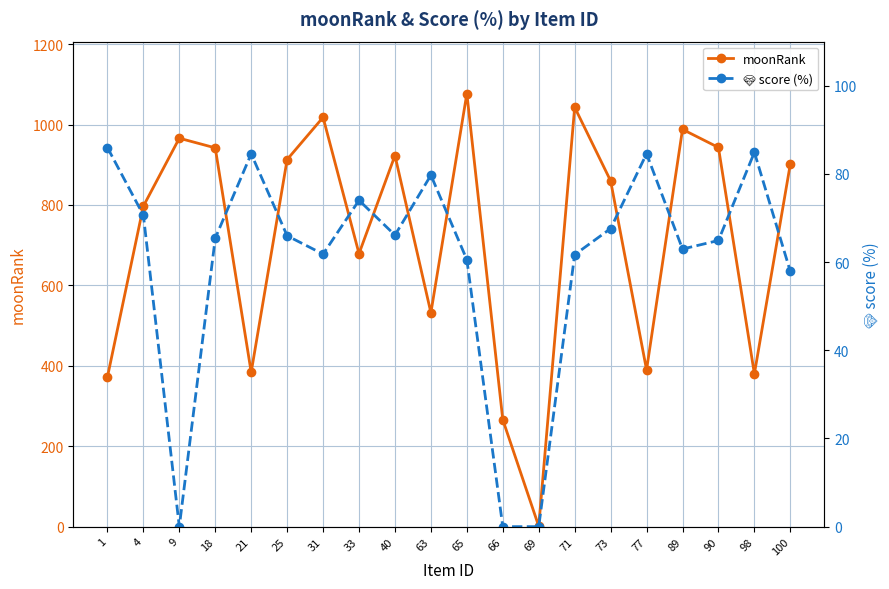

At which category is the sum across all series the highest?

65